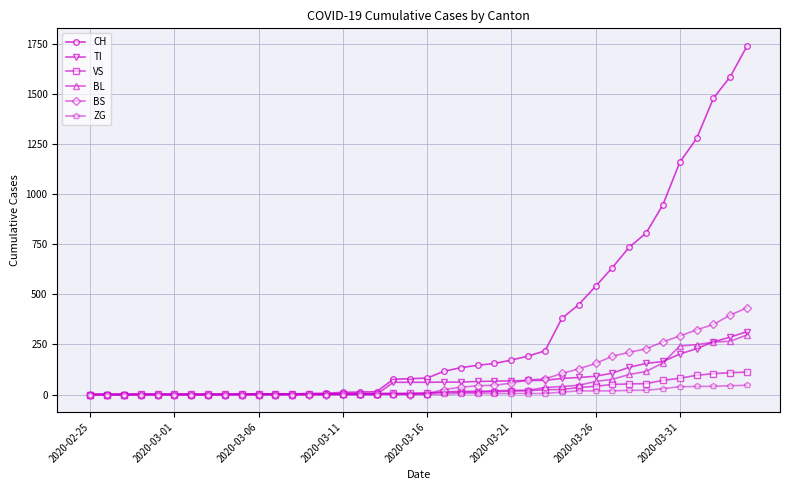

Which series has the largest total across all categories?

CH